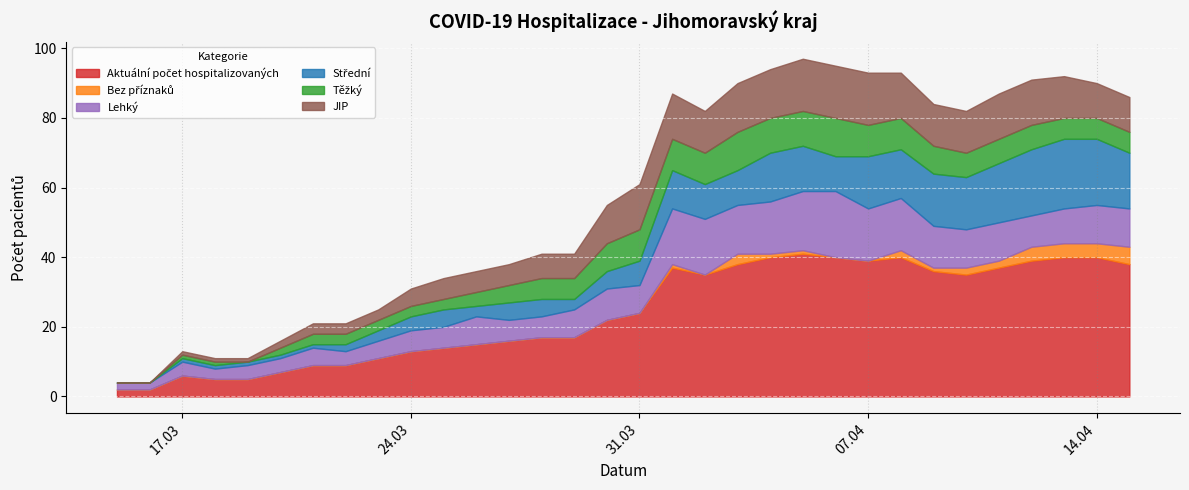

What is the spread (max minus min) of values at 29.03.2020?

17